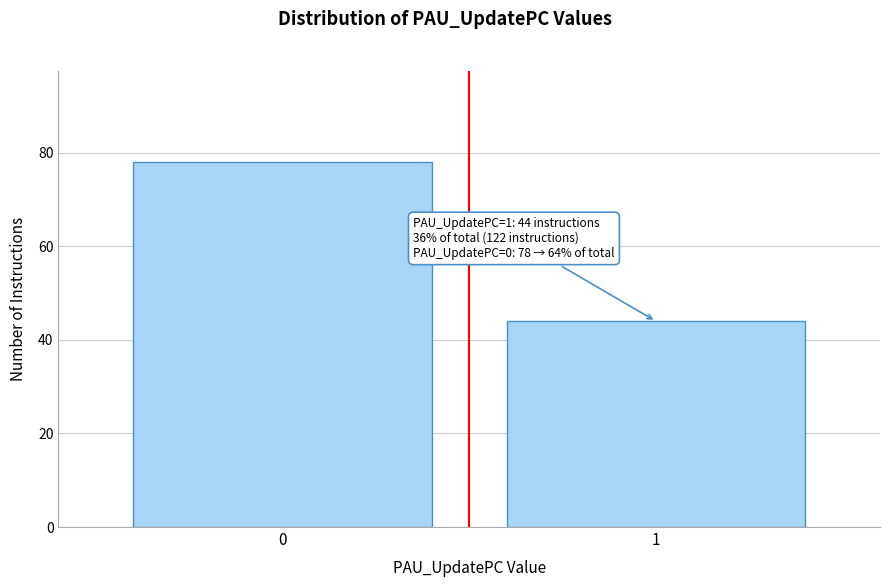

Reading left to right, what are all the values shown in this chart?

0=78	1=44